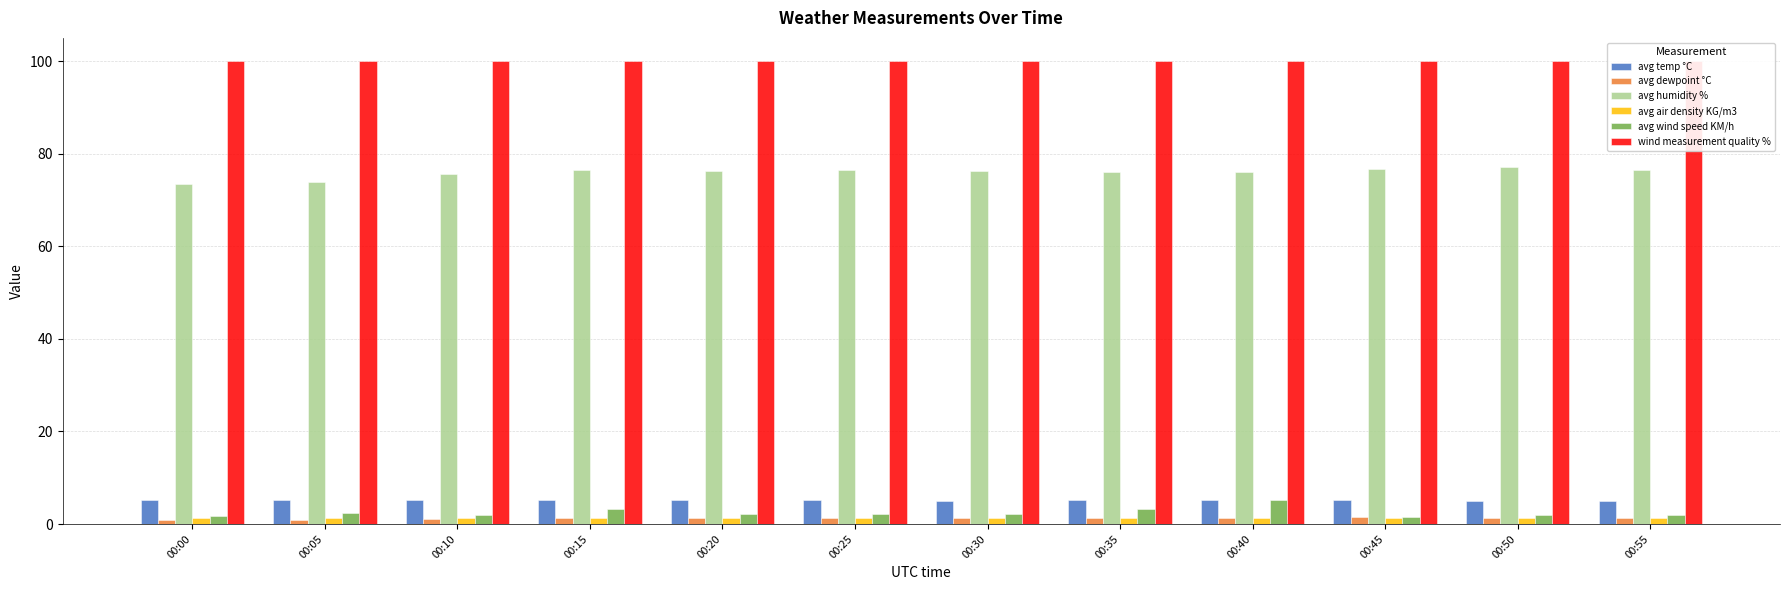

What is the total value across all series at 00:50?

186.7